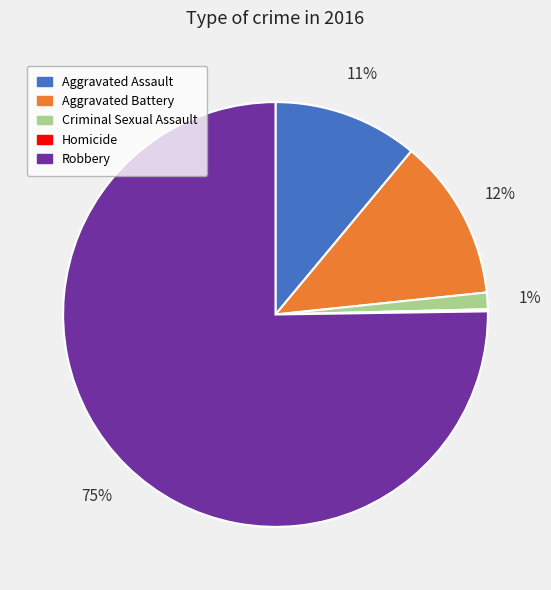

True or false: Aggravated Battery accounts for 1% of the total.

False